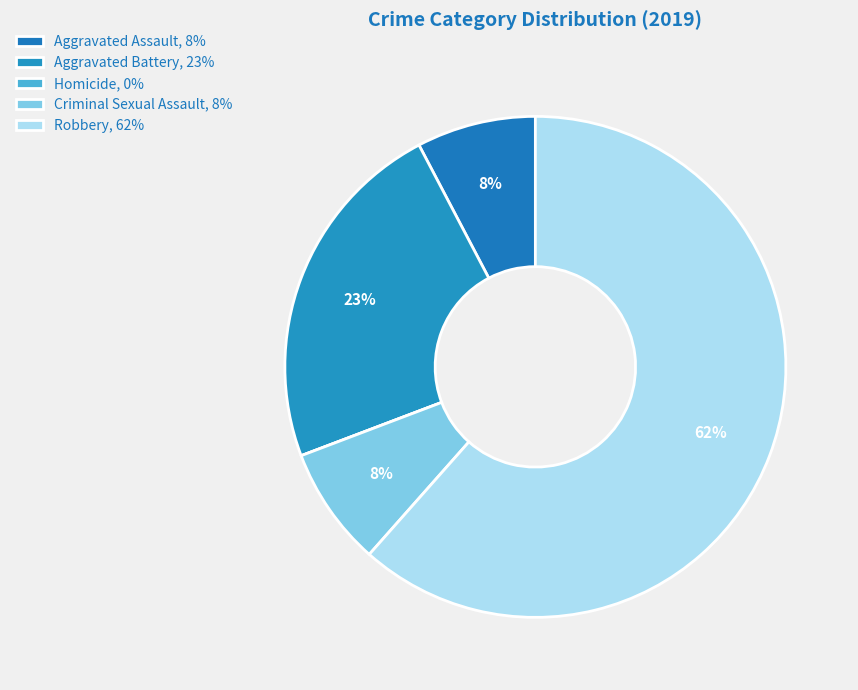

How many segments does this pie chart have?

5